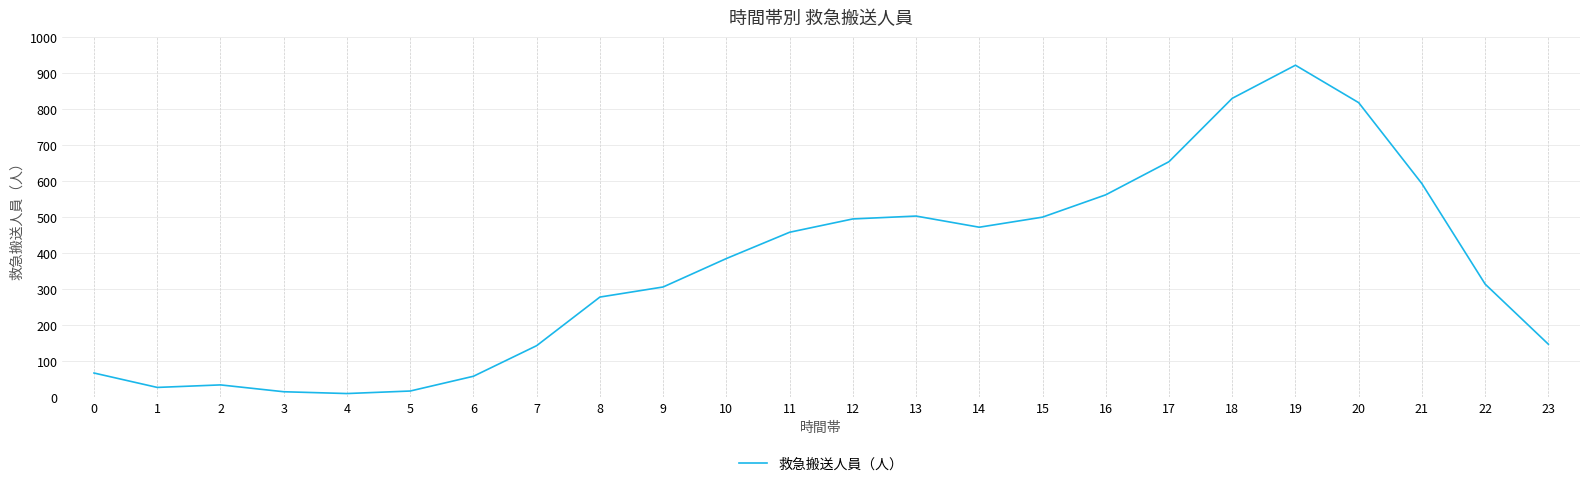

What is the average value?

359